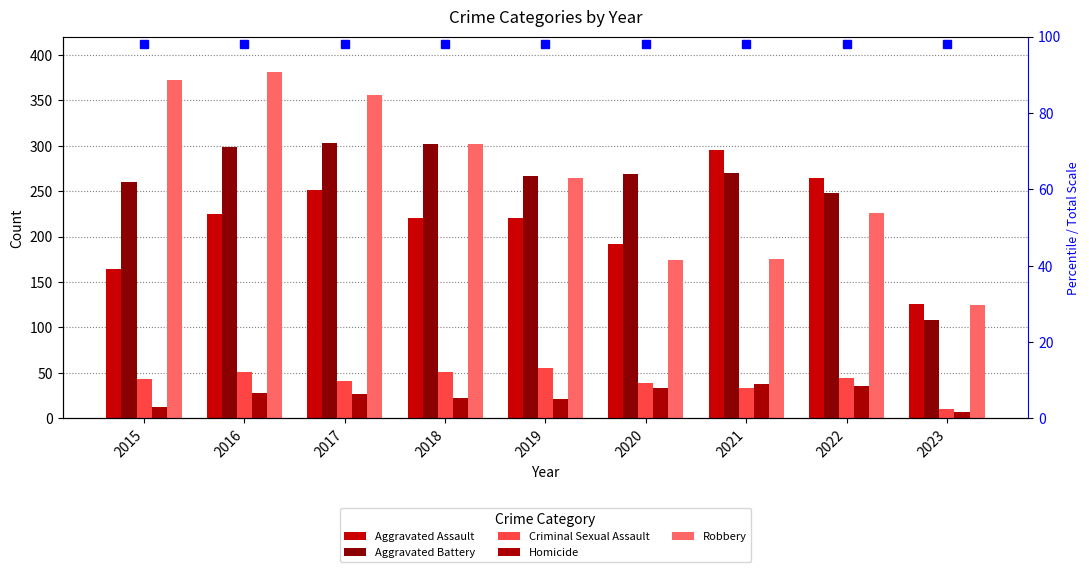

What is the greatest value displayed?

381